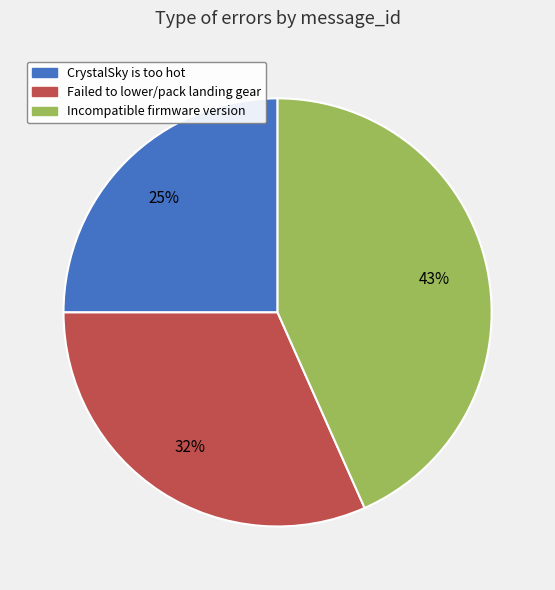

Does any single category account for the majority?

No